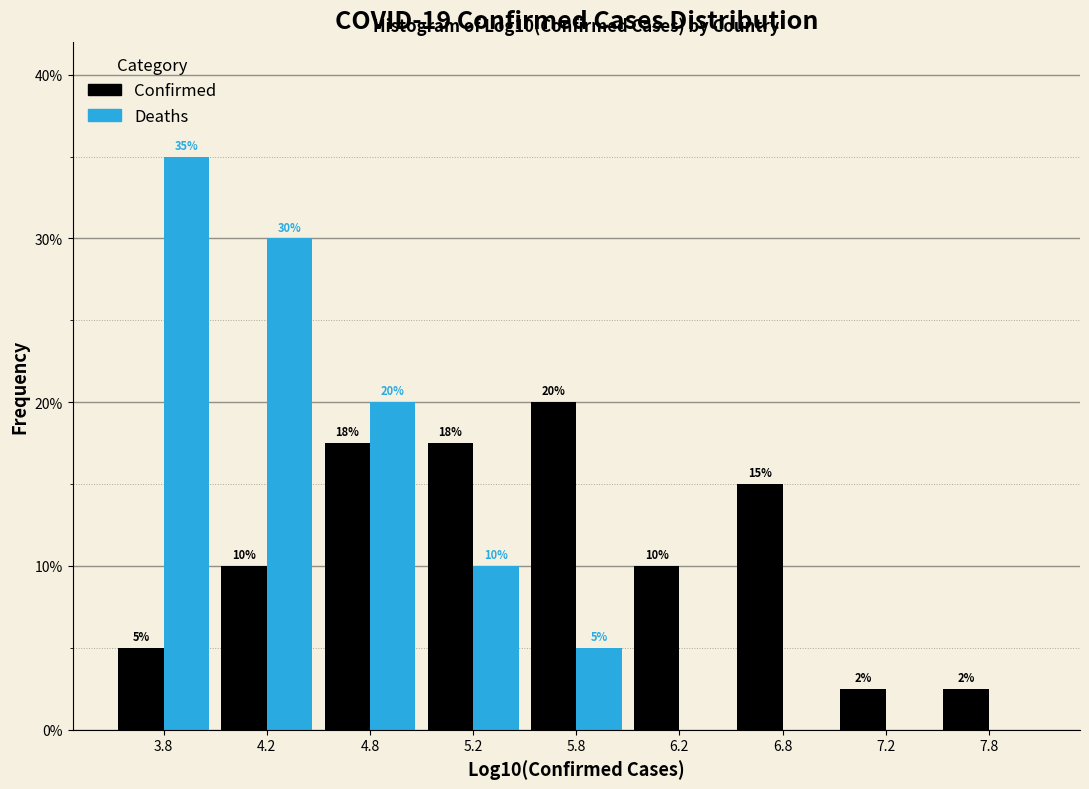

What is the maximum value for Confirmed?

20.0